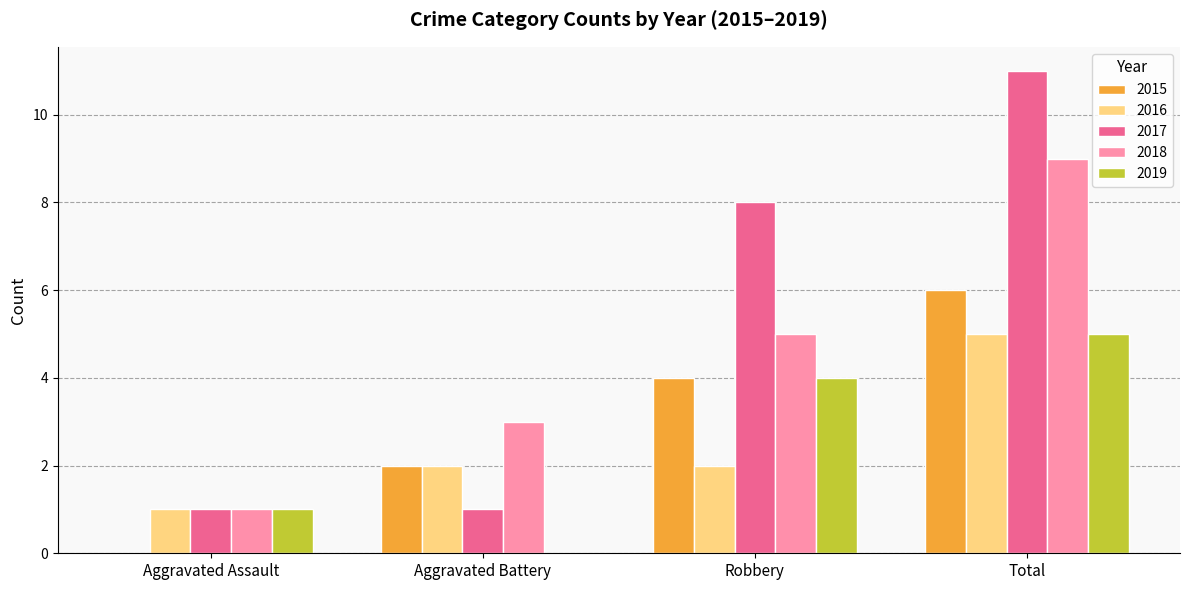

Which series has the largest total across all categories?

2017